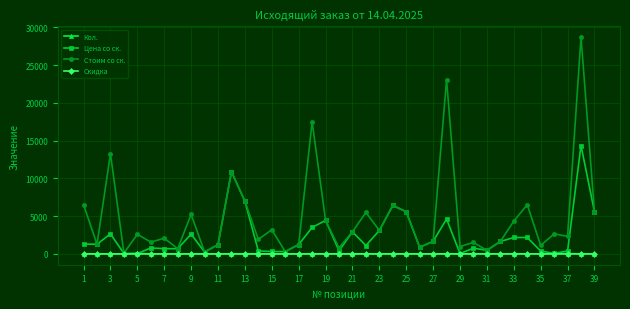

What is the maximum value for Цена со ск.?

14356.9